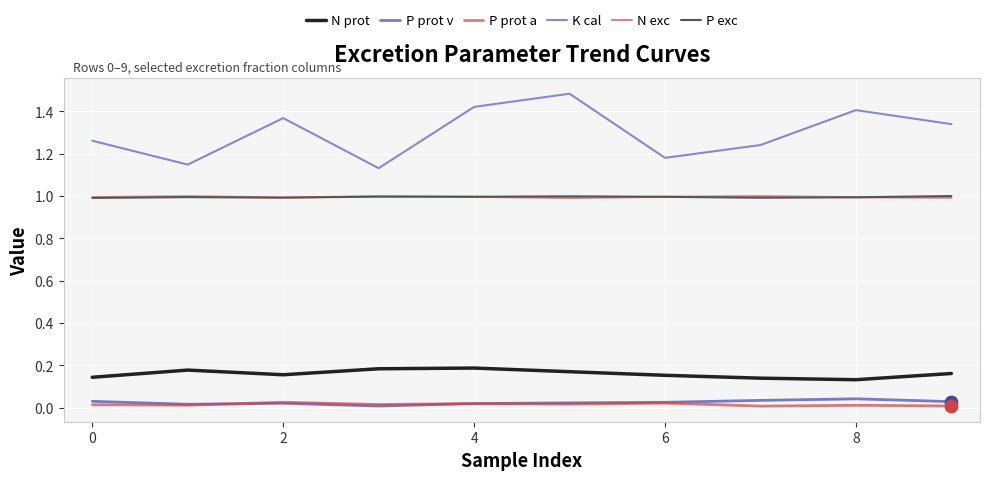

True or false: P prot v and N exc cross at least once.

False